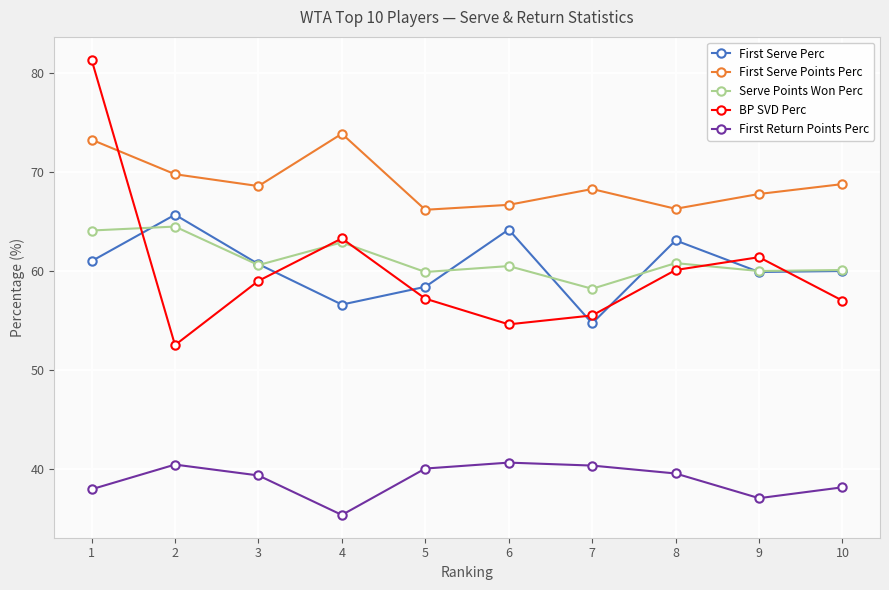

At which label is First Return Points Perc closest to 37?

9